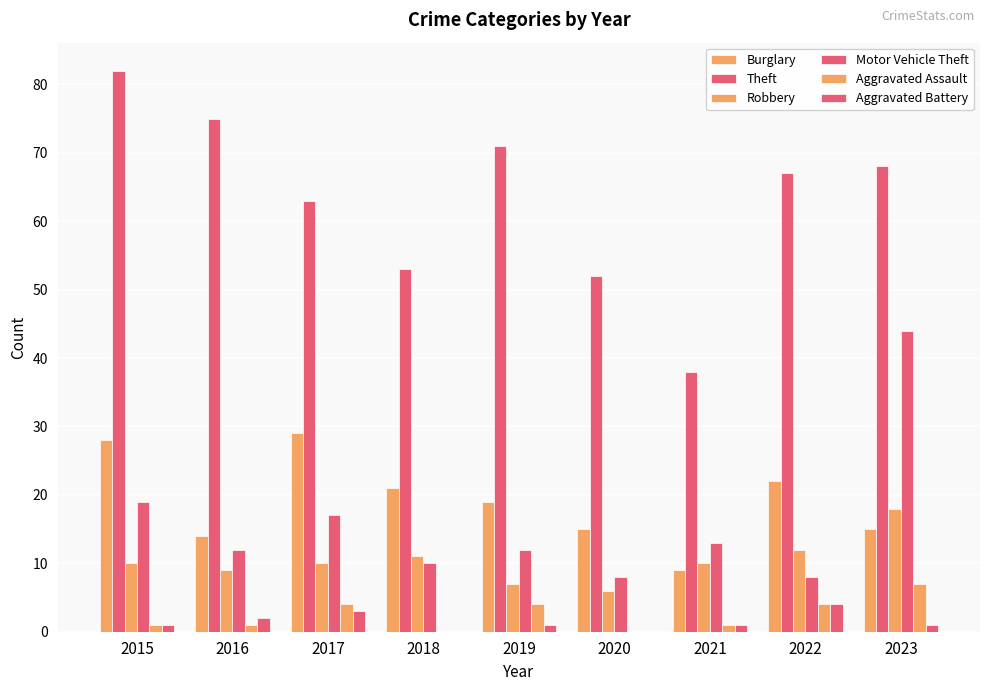

How many series are shown in this chart?

6